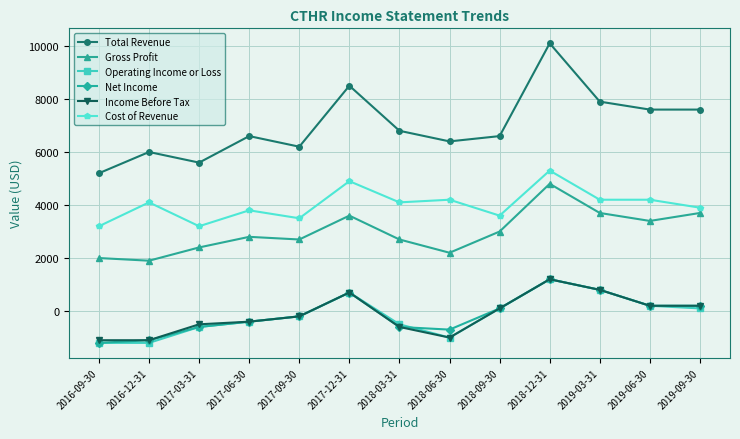

Reading right to left, list all the values displayed in this chart.

Total Revenue: 7600	7600	7900	10100	6600	6400	6800	8500	6200	6600	5600	6000	5200
Gross Profit: 3700	3400	3700	4800	3000	2200	2700	3600	2700	2800	2400	1900	2000
Operating Income or Loss: 100	200	800	1200	100	-1000	-500	700	-200	-400	-600	-1200	-1200
Net Income: 200	200	800	1200	100	-700	-600	700	-200	-400	-600	-1100	-1200
Income Before Tax: 200	200	800	1200	100	-1000	-600	700	-200	-400	-500	-1100	-1100
Cost of Revenue: 3900	4200	4200	5300	3600	4200	4100	4900	3500	3800	3200	4100	3200